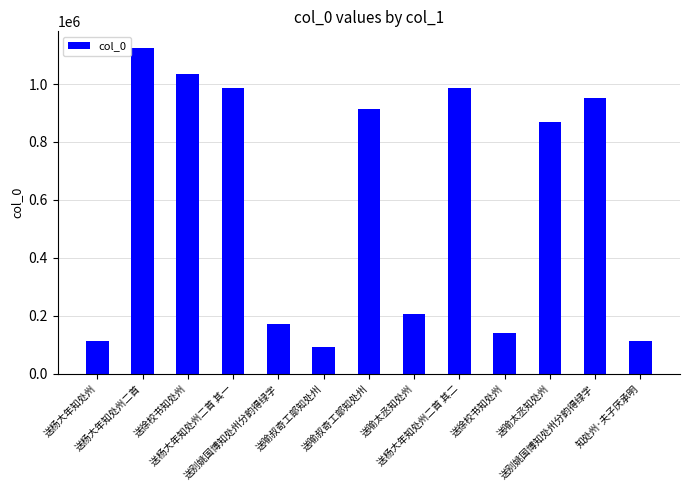

Which category has the lowest value across all series?

送喻叔奇工部知处州